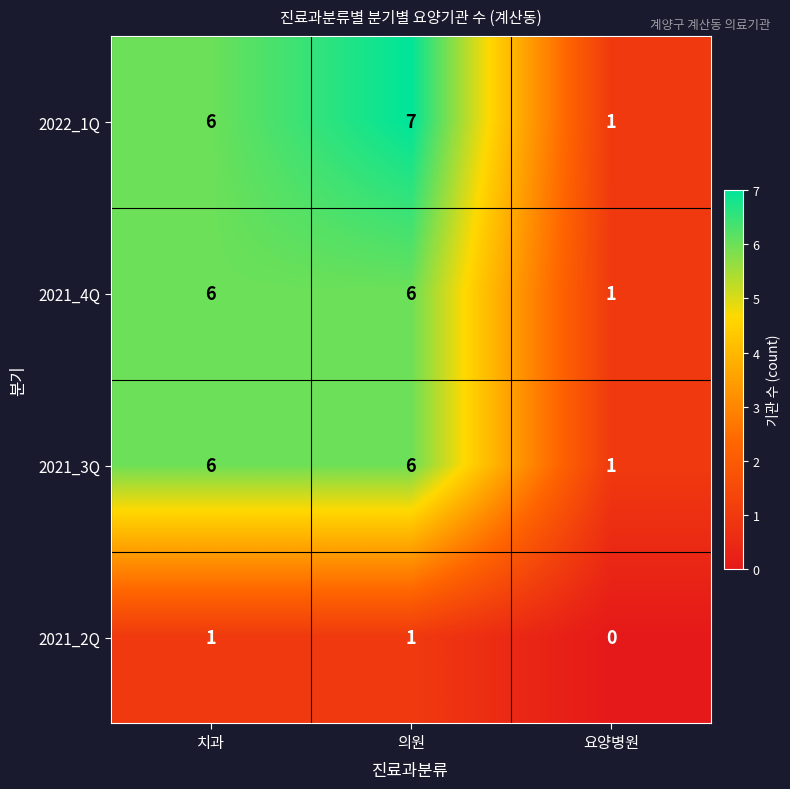

How many series are shown in this chart?

4